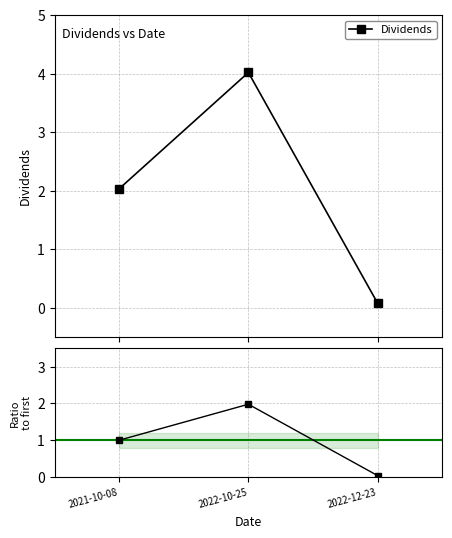

At 2022-12-23, list the series in order from smallest to largest.

Ratio to first, Dividends